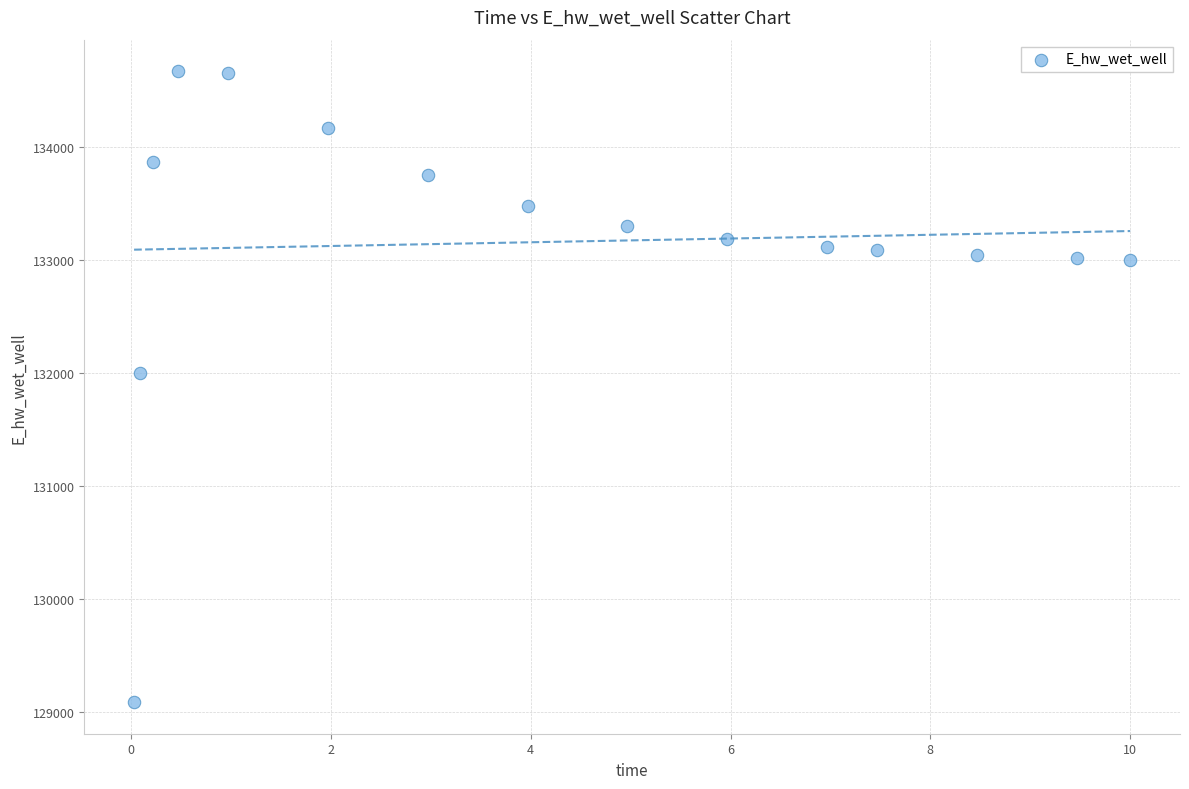

What Y value in the scatter plot is closest to 131875?

131996.7